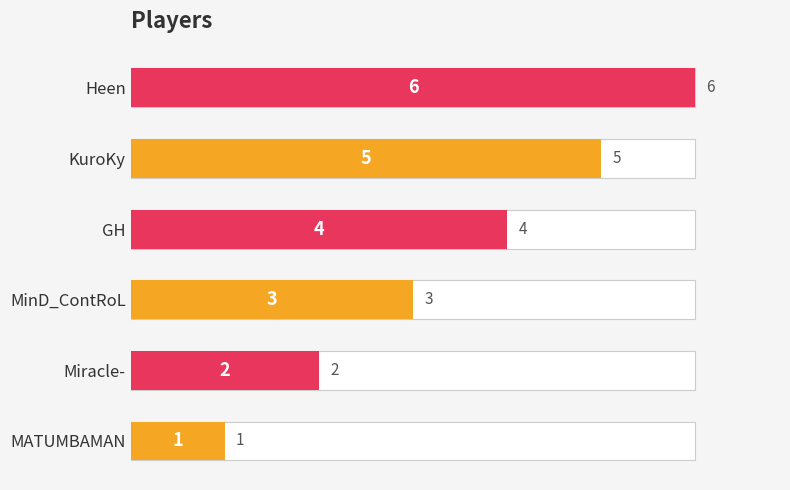

How many series are shown in this chart?

1